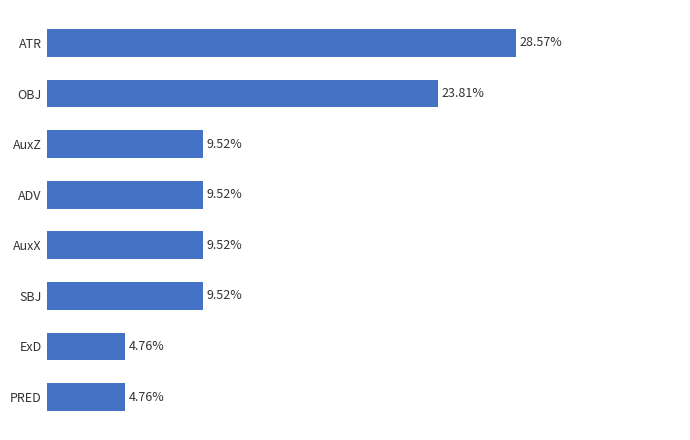

Are the bars horizontal?

Yes